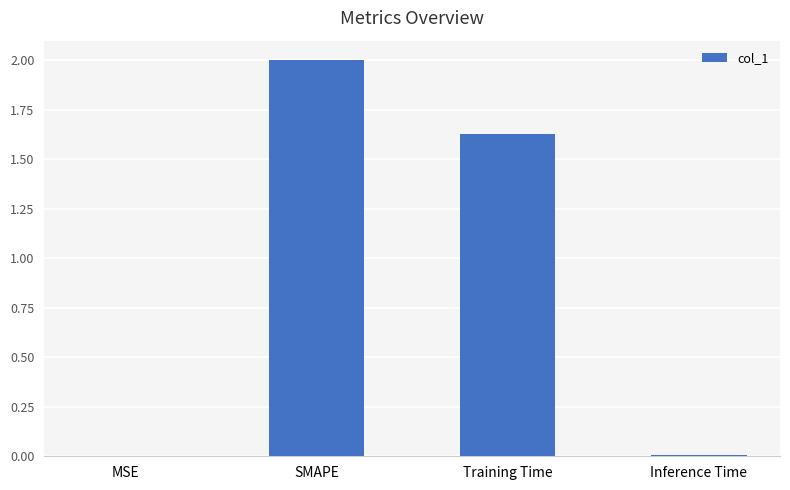

What is the approximate value at SMAPE?

2.0